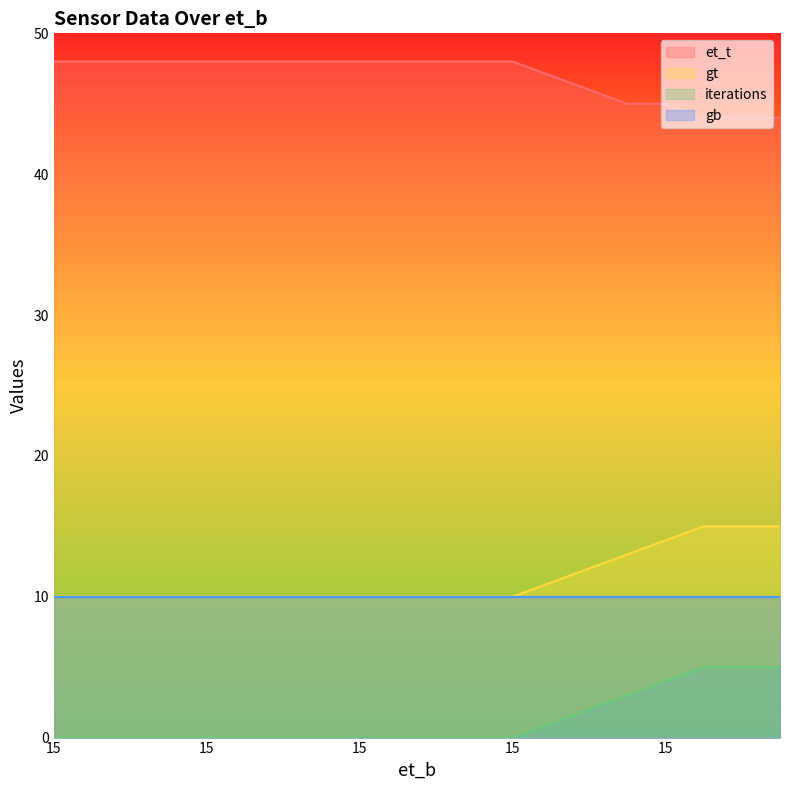

What is the label of the 16th point from the right?

15